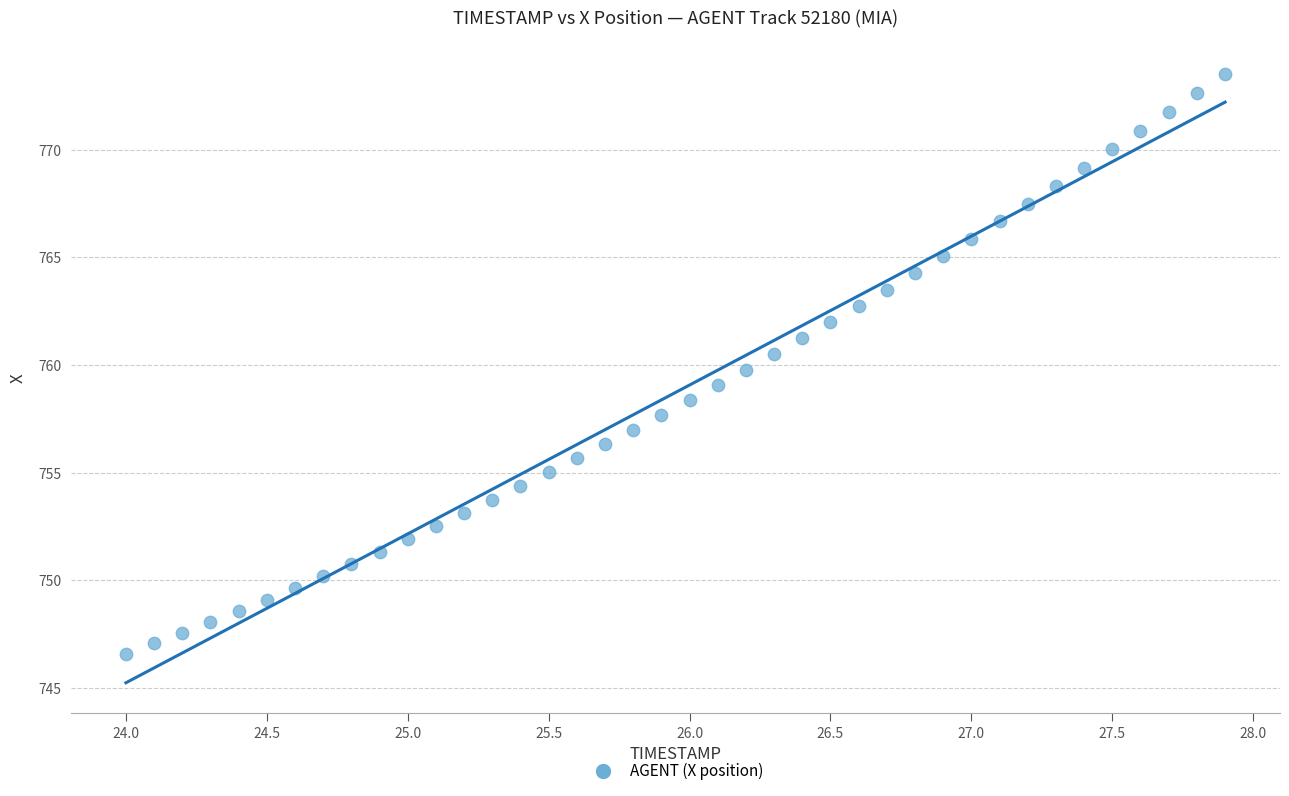

What is the range of Y values (max minus min)?

26.9